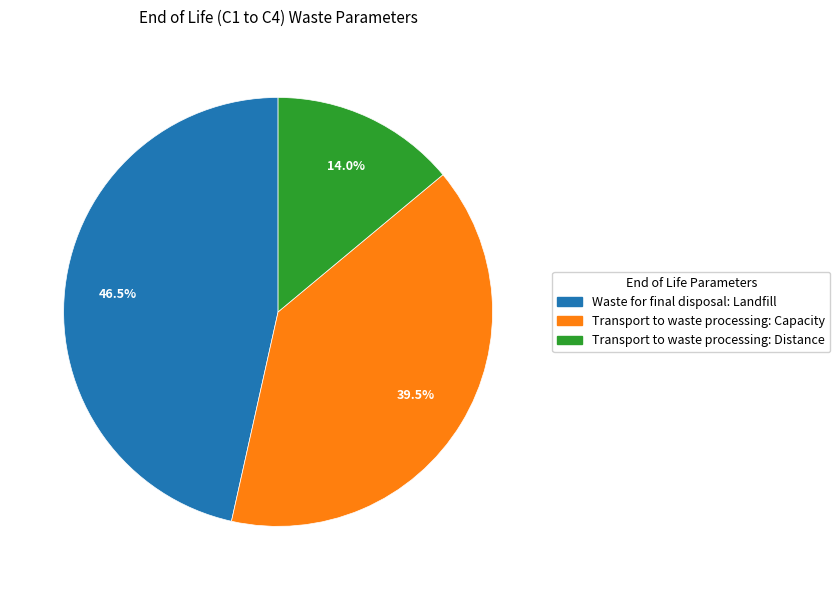

Which has a higher value, Transport to waste processing: Distance or Transport to waste processing: Capacity?

Transport to waste processing: Capacity